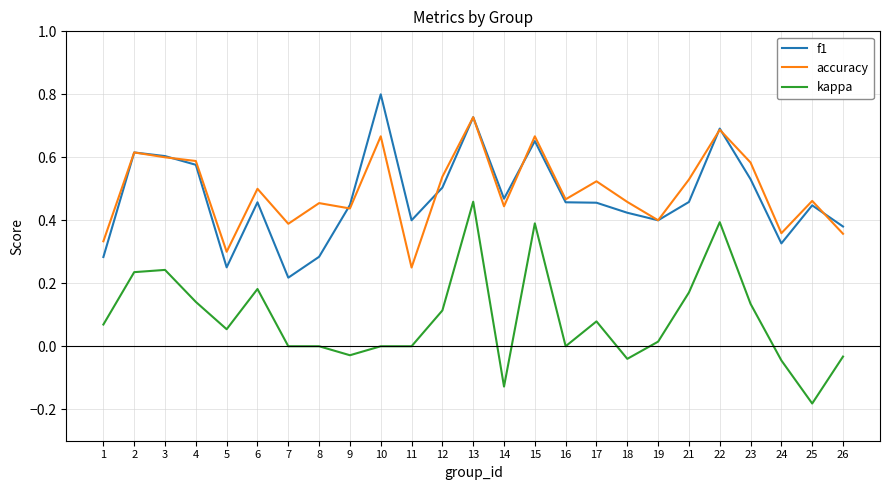

What is the total value across all series at 22?

1.8